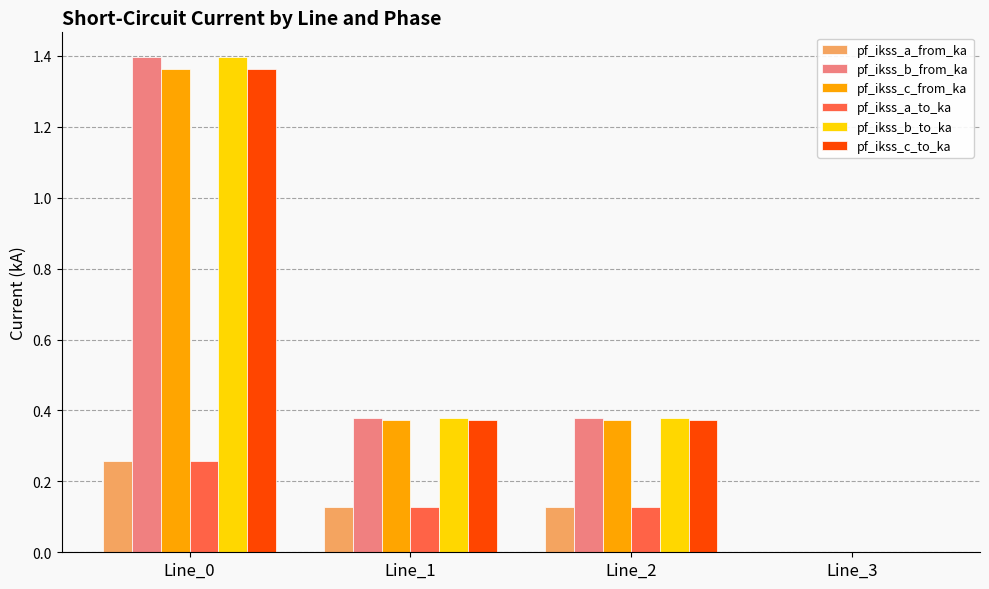

Where is pf_ikss_c_to_ka nearest to the value 0?

Line_3